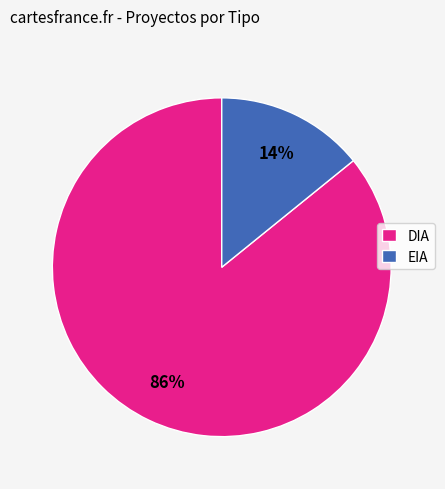

To the nearest percent, what is the average slice percentage?

50%